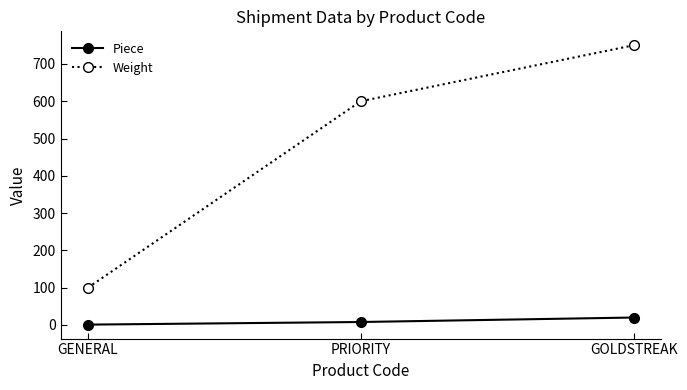

Does the chart display data point markers on the line(s)?

Yes